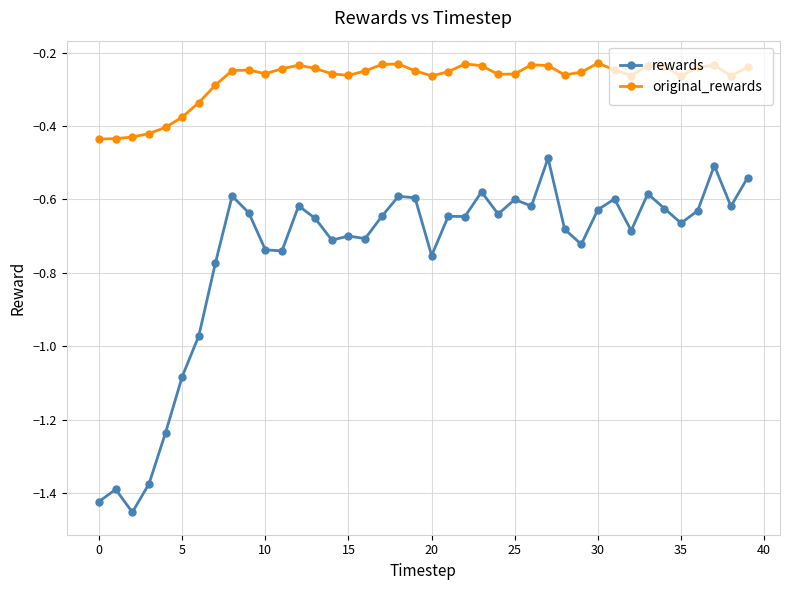

What are all the series names shown in the legend?

rewards, original_rewards